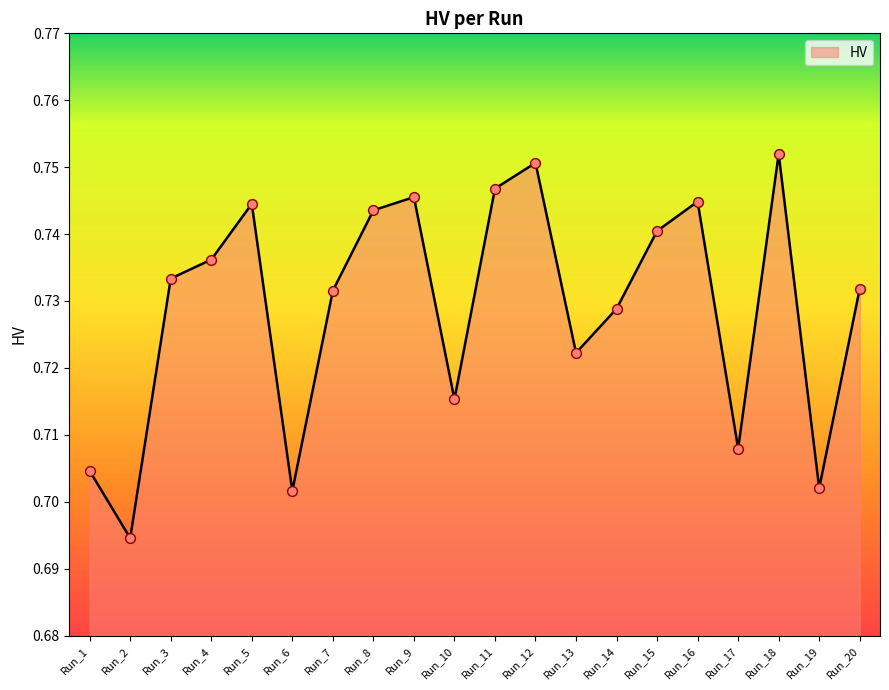

Between Run_19 and Run_11, which is larger?

Run_11